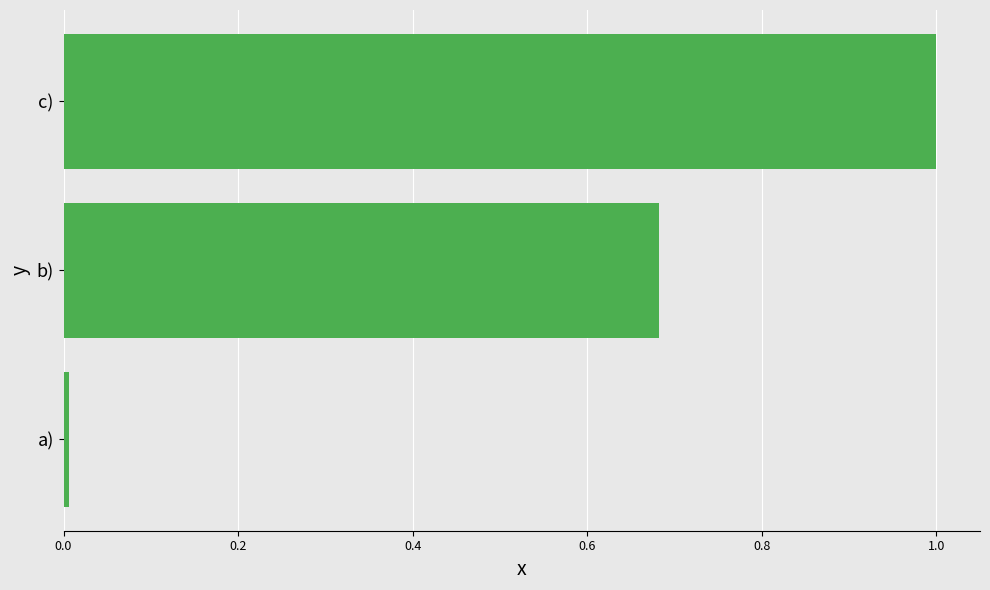

Rank the categories by value from lowest to highest.

a), b), c)